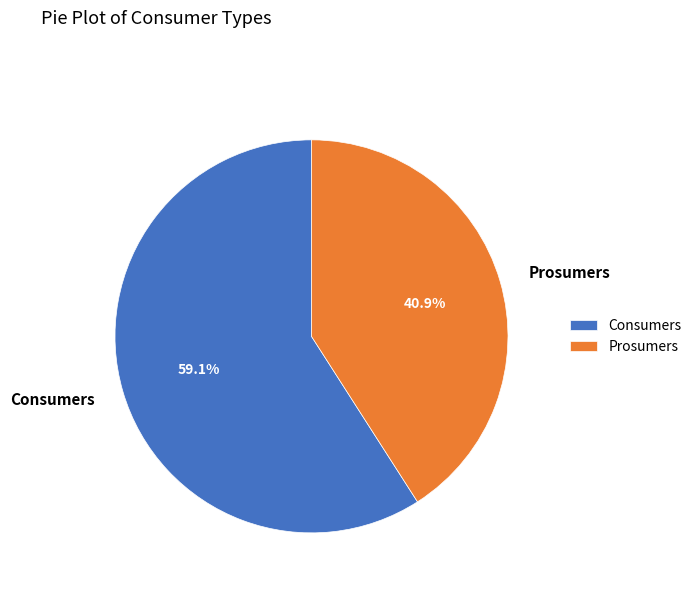

Approximately how many times larger is the value at Consumers compared to Prosumers?

1.4